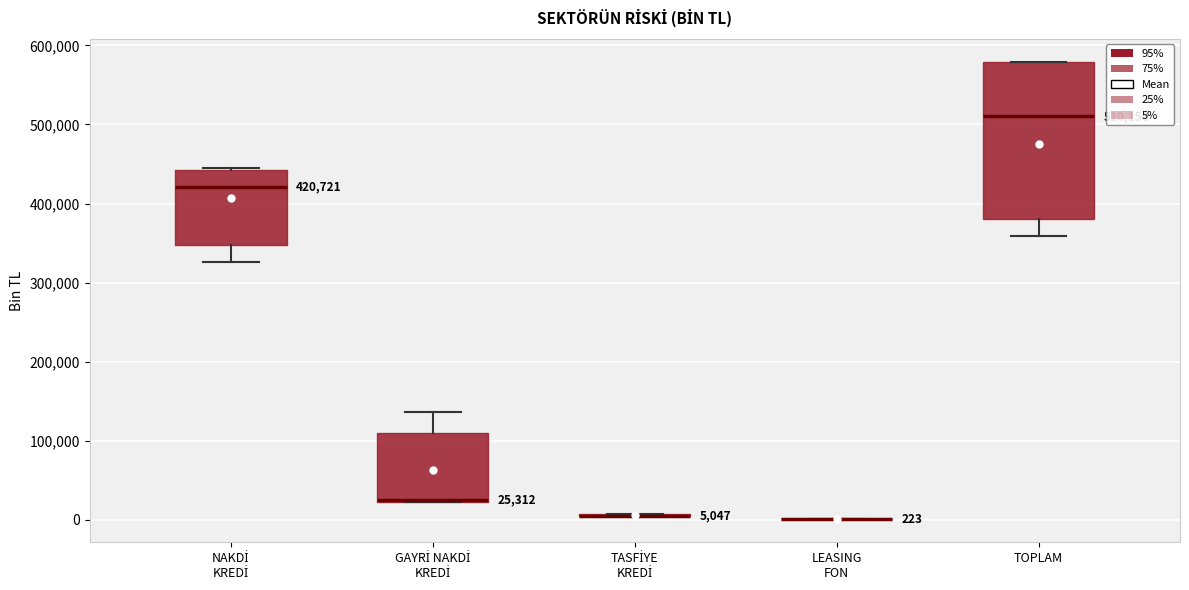

Which box is the tallest, from its lower edge to its upper edge?

TOPLAM